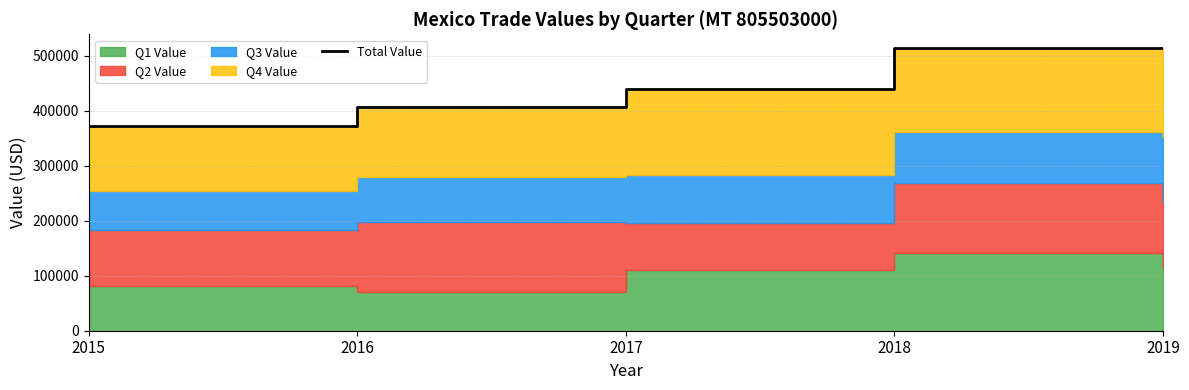

Rank the categories by value from lowest to highest.

2015, 2016, 2017, 2018, 2019